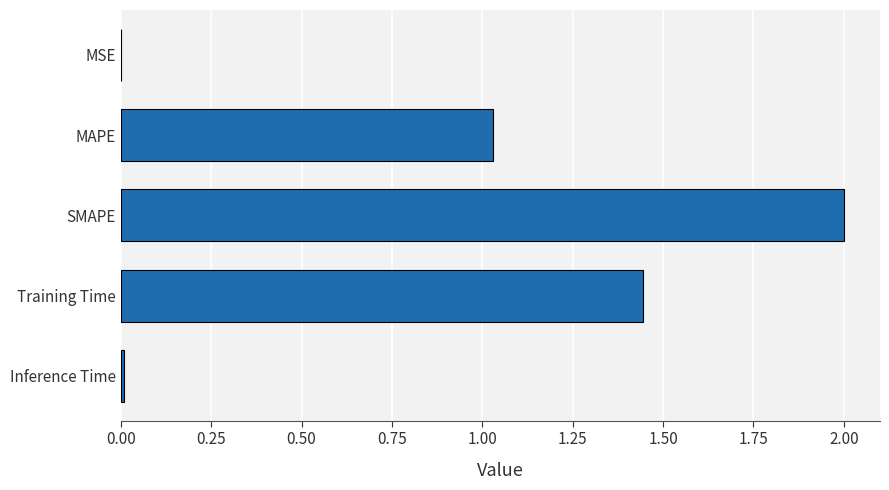

What is the sum of all values?

4.5